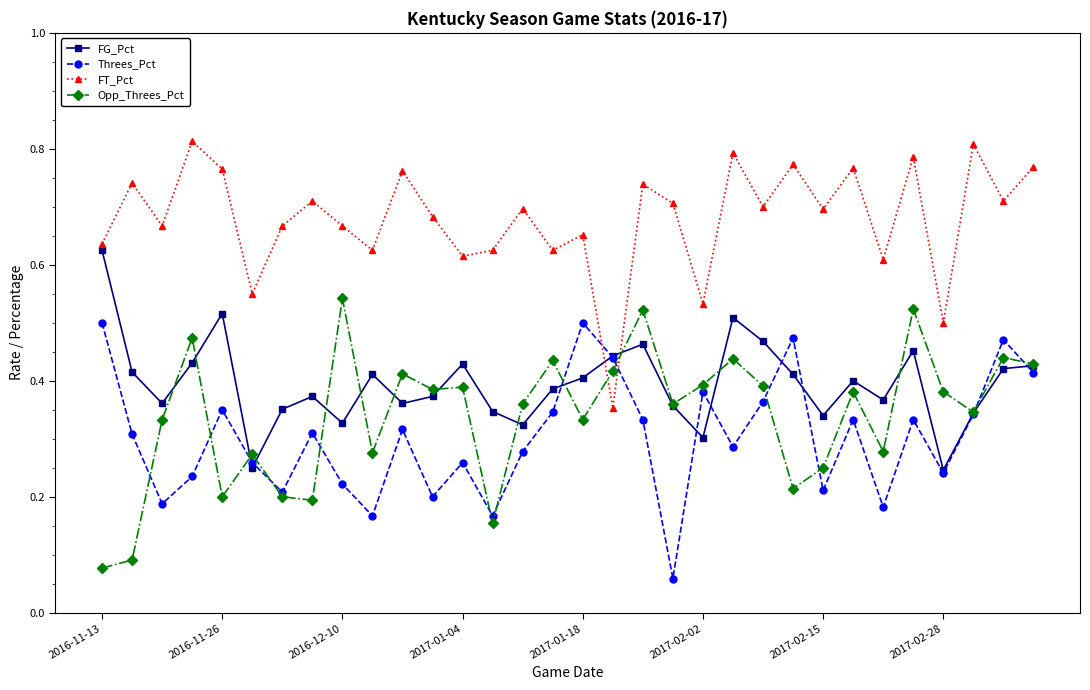

List the series in order of their peak value, lowest first.

Threes_Pct, Opp_Threes_Pct, FG_Pct, FT_Pct